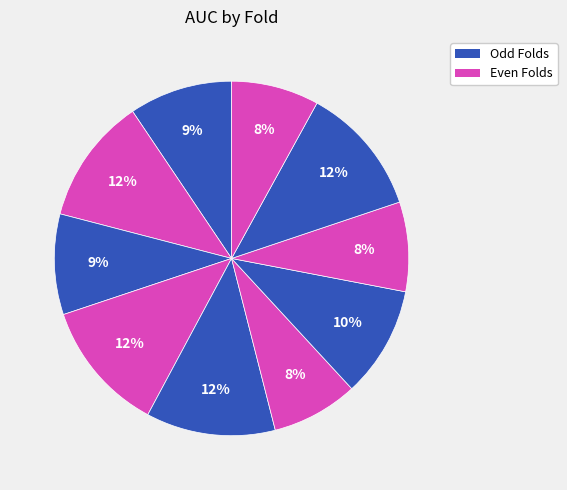

How many slices are in this pie chart?

10